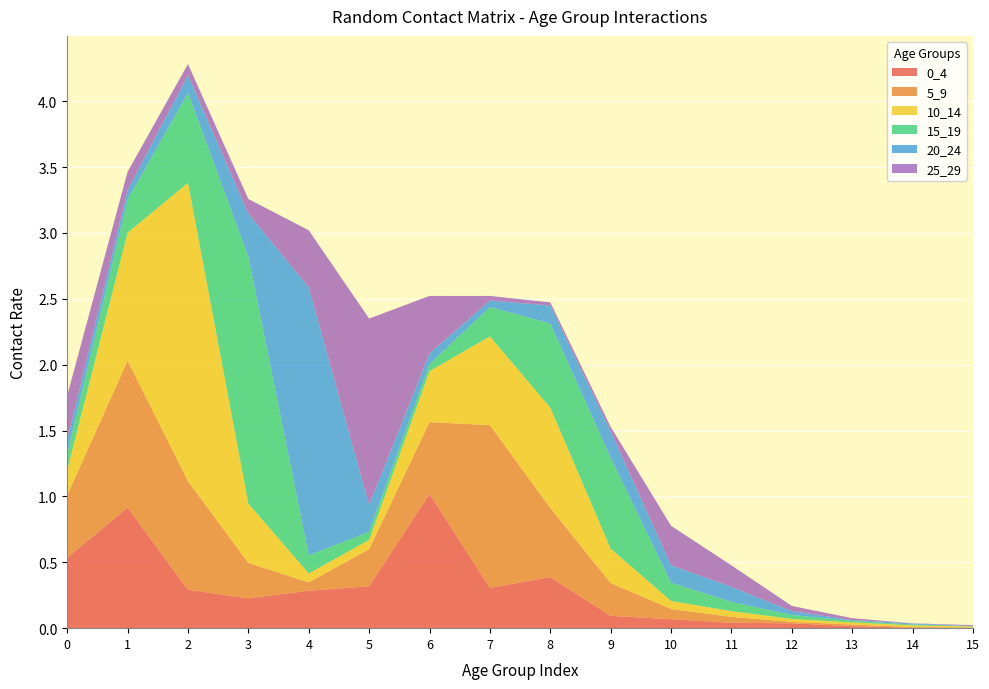

Reading right to left, extract all data points from this chart.

0_4: 15=0.0	14=0.0	13=0.0	12=0.0	11=0.0	10=0.1	9=0.1	8=0.4	7=0.3	6=1.0	5=0.3	4=0.3	3=0.2	2=0.3	1=0.9	0=0.5
5_9: 15=0.0	14=0.0	13=0.0	12=0.0	11=0.0	10=0.1	9=0.2	8=0.5	7=1.2	6=0.5	5=0.3	4=0.1	3=0.3	2=0.8	1=1.1	0=0.5
10_14: 15=0.0	14=0.0	13=0.0	12=0.0	11=0.0	10=0.1	9=0.3	8=0.8	7=0.7	6=0.4	5=0.1	4=0.1	3=0.5	2=2.3	1=1.0	0=0.2
15_19: 15=0.0	14=0.0	13=0.0	12=0.0	11=0.1	10=0.1	9=0.7	8=0.6	7=0.2	6=0.1	5=0.1	4=0.1	3=1.9	2=0.7	1=0.3	0=0.1
20_24: 15=0.0	14=0.0	13=0.0	12=0.0	11=0.1	10=0.1	9=0.2	8=0.1	7=0.1	6=0.1	5=0.2	4=2.0	3=0.3	2=0.1	1=0.1	0=0.1
25_29: 15=0.0	14=0.0	13=0.0	12=0.0	11=0.2	10=0.3	9=0.0	8=0.0	7=0.0	6=0.4	5=1.4	4=0.4	3=0.1	2=0.1	1=0.1	0=0.3